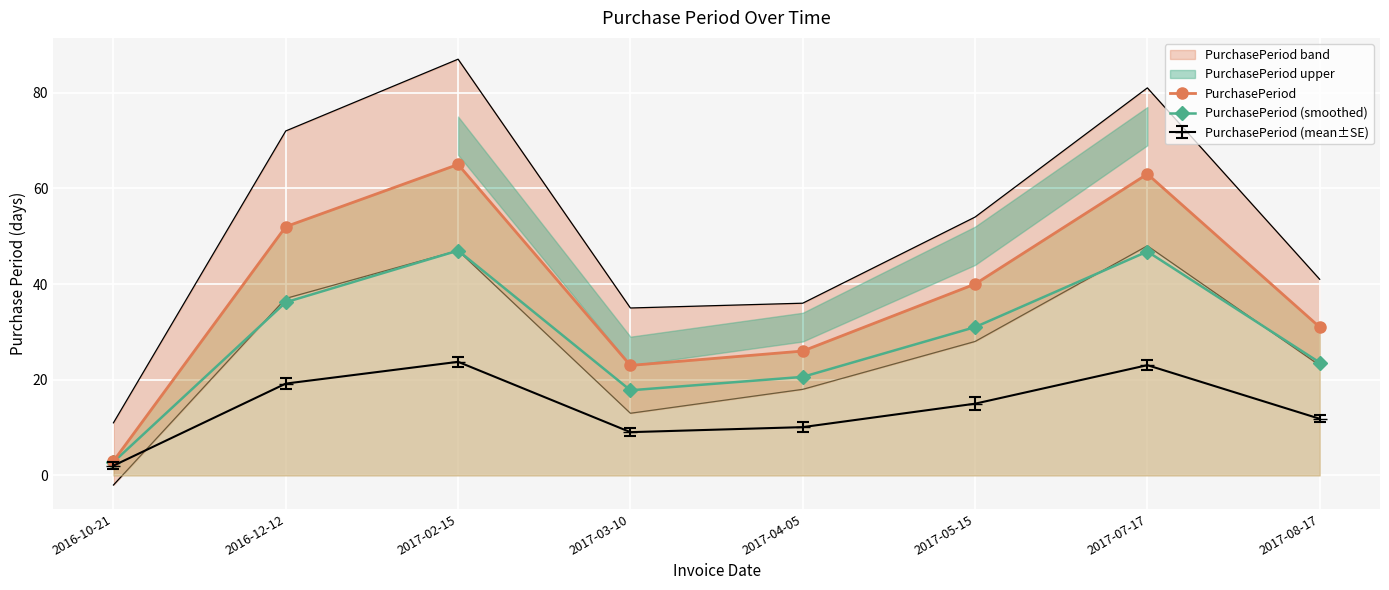

What is the difference between the PurchasePeriod values at 2017-05-15 and 2017-03-10?

17.0